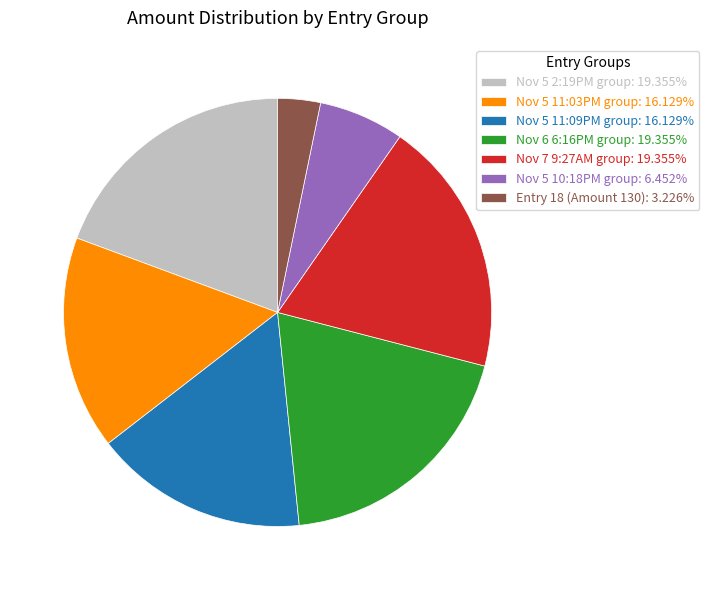

Does Entry 18 (Amount 130): 3.226% represent more than half of the total?

No